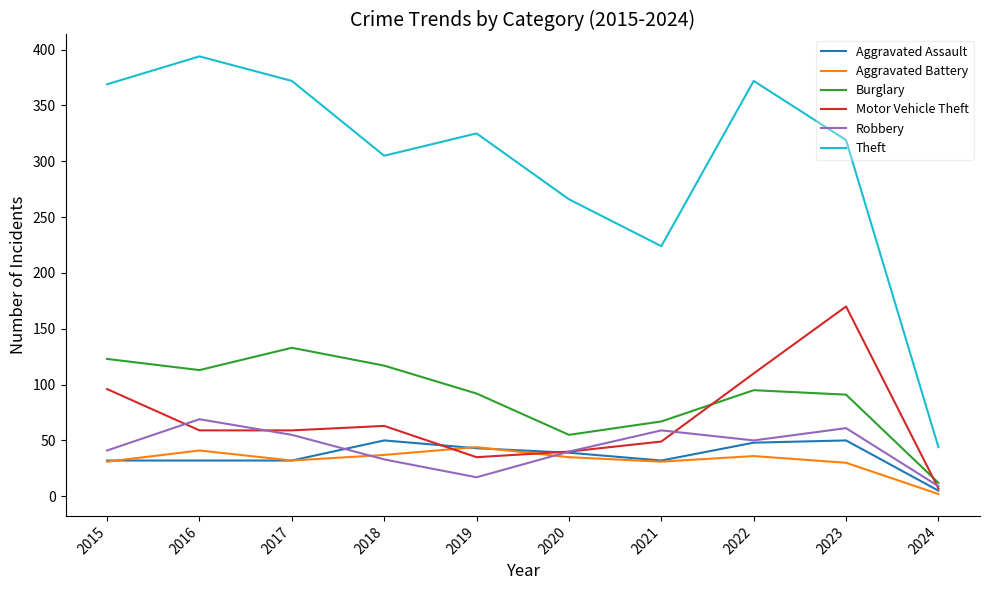

What is the difference between the highest and lowest values at 2019?

308